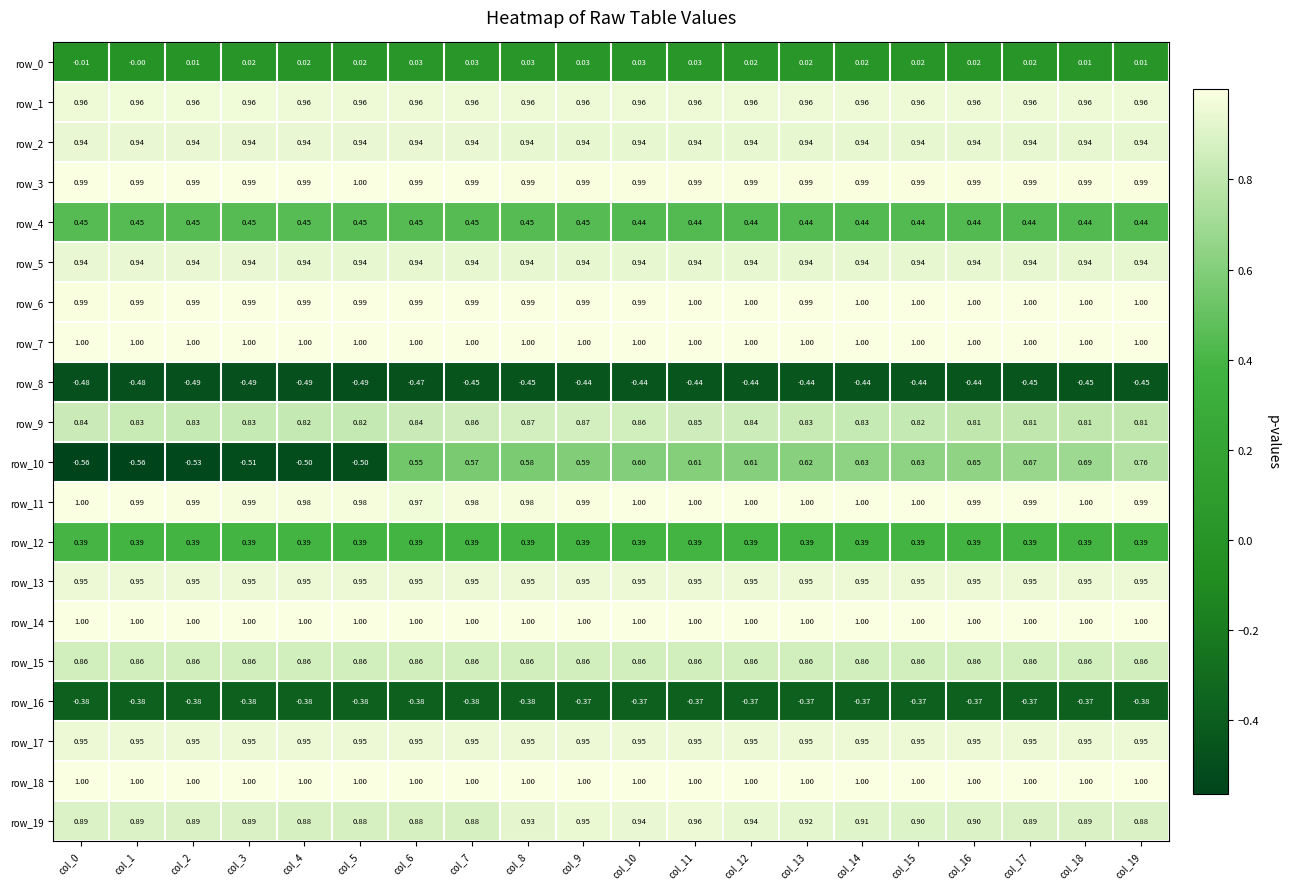

True or false: row_8 has a value of -0.5 at col_7.

True